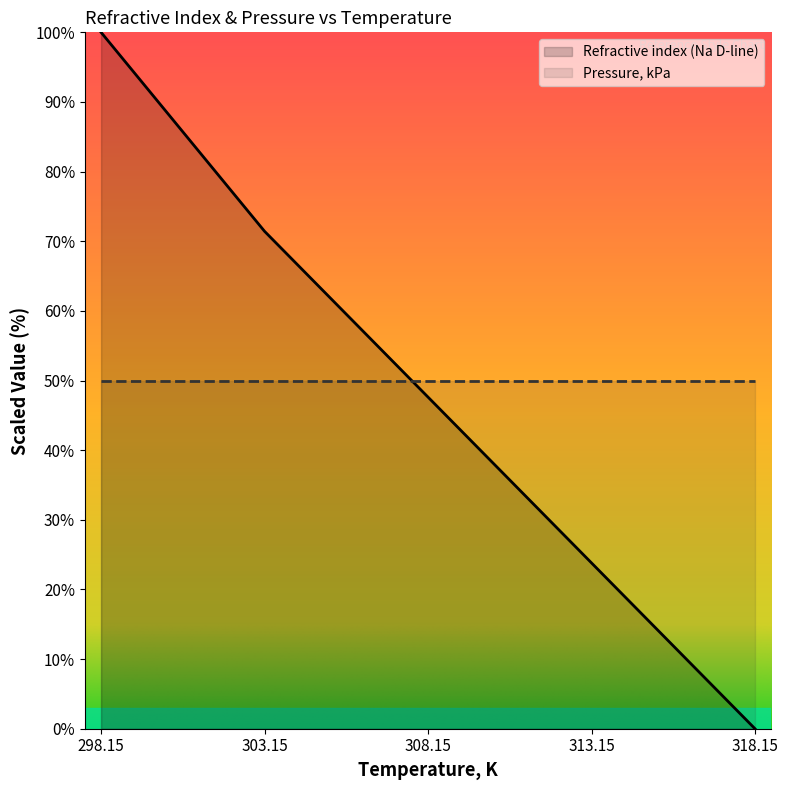

What is the value of the 1st point from the left?

100.0